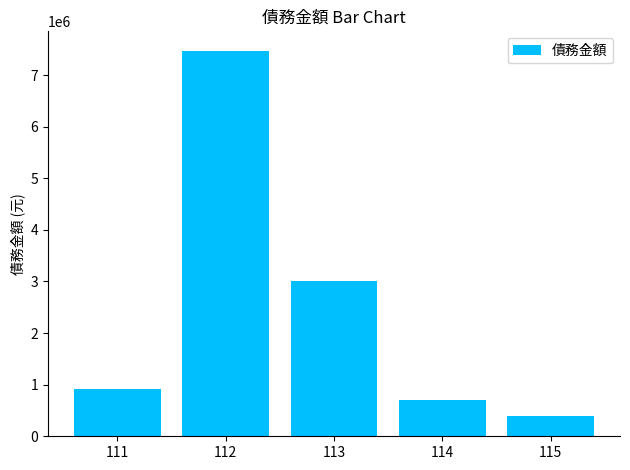

The value at 113 is 3972883. True or false?

False